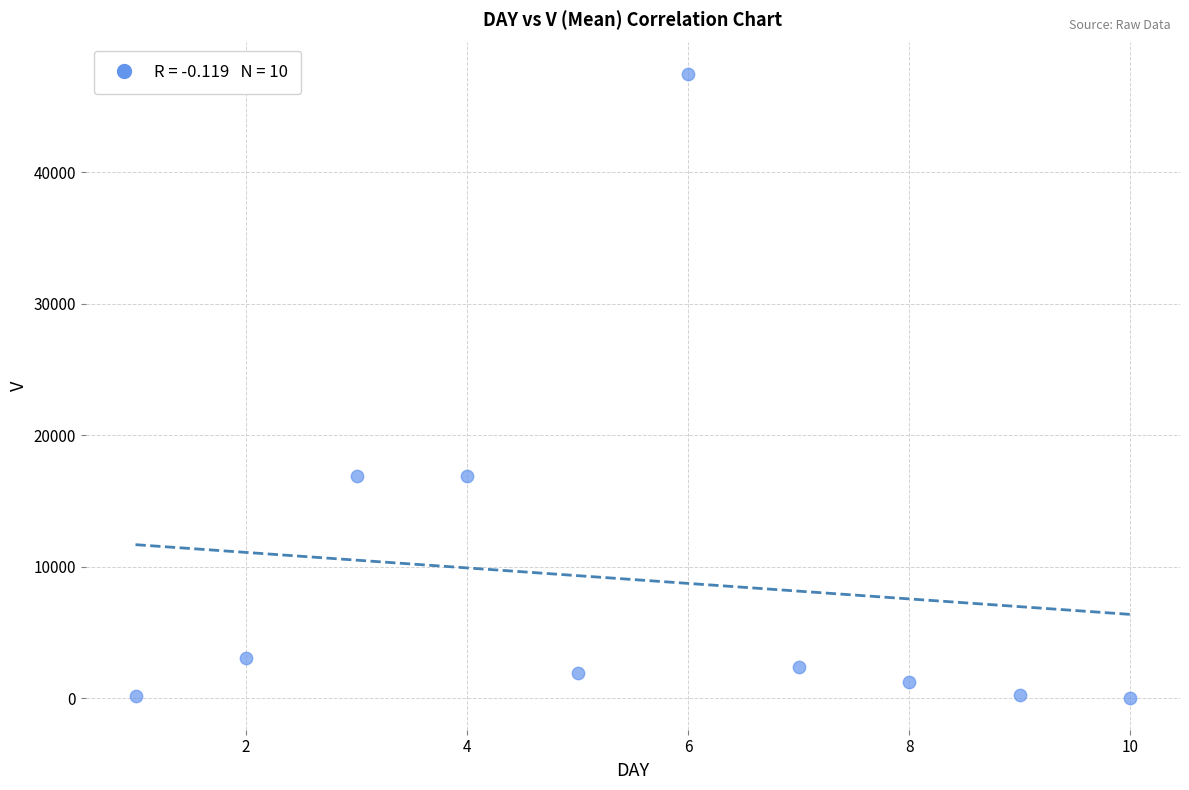

What is the average Y value?

9040.5